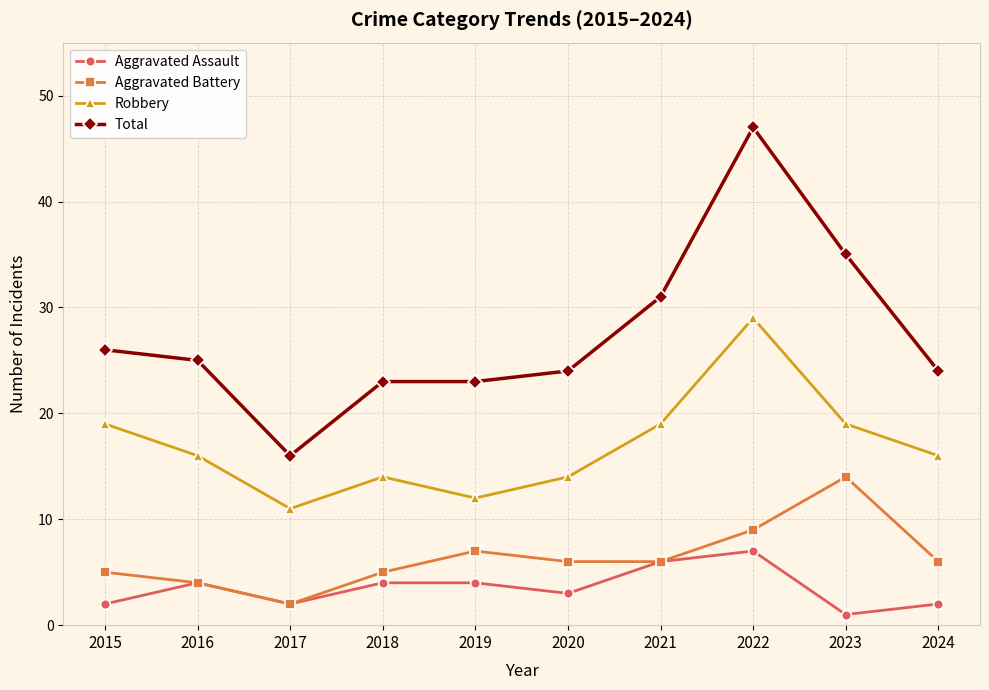

Reading left to right, list all the values displayed in this chart.

Aggravated Assault: 2015=2	2016=4	2017=2	2018=4	2019=4	2020=3	2021=6	2022=7	2023=1	2024=2
Aggravated Battery: 2015=5	2016=4	2017=2	2018=5	2019=7	2020=6	2021=6	2022=9	2023=14	2024=6
Robbery: 2015=19	2016=16	2017=11	2018=14	2019=12	2020=14	2021=19	2022=29	2023=19	2024=16
Total: 2015=26	2016=25	2017=16	2018=23	2019=23	2020=24	2021=31	2022=47	2023=35	2024=24